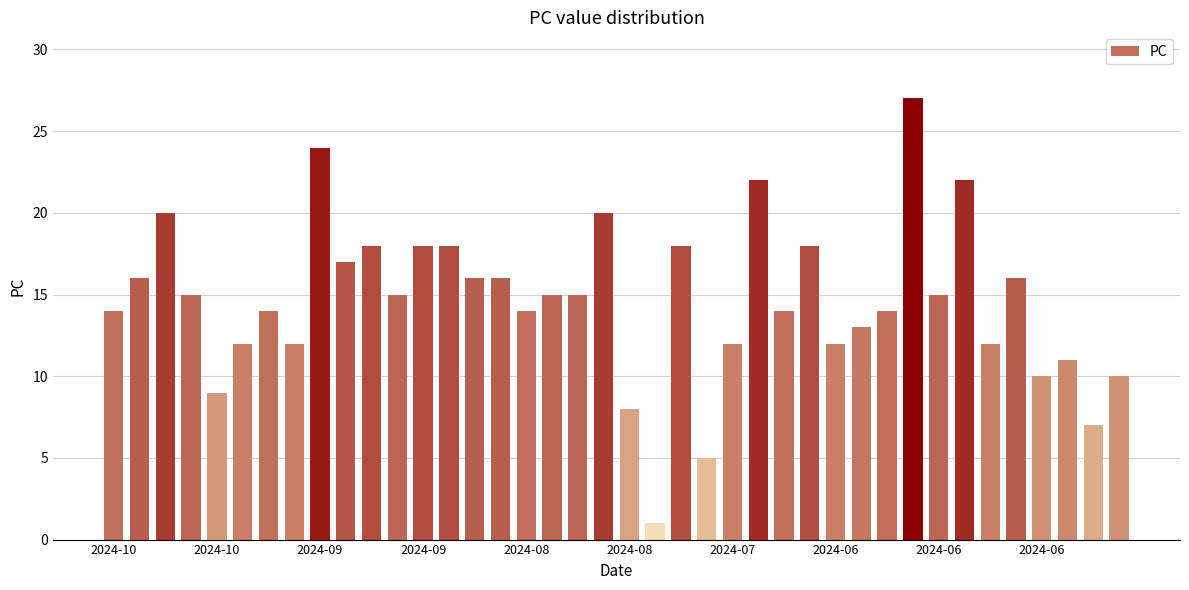

Reading left to right, list all the values displayed in this chart.

14	16	20	15	9	12	14	12	24	17	18	15	18	18	16	16	14	15	15	20	8	1	18	5	12	22	14	18	12	13	14	27	15	22	12	16	10	11	7	10